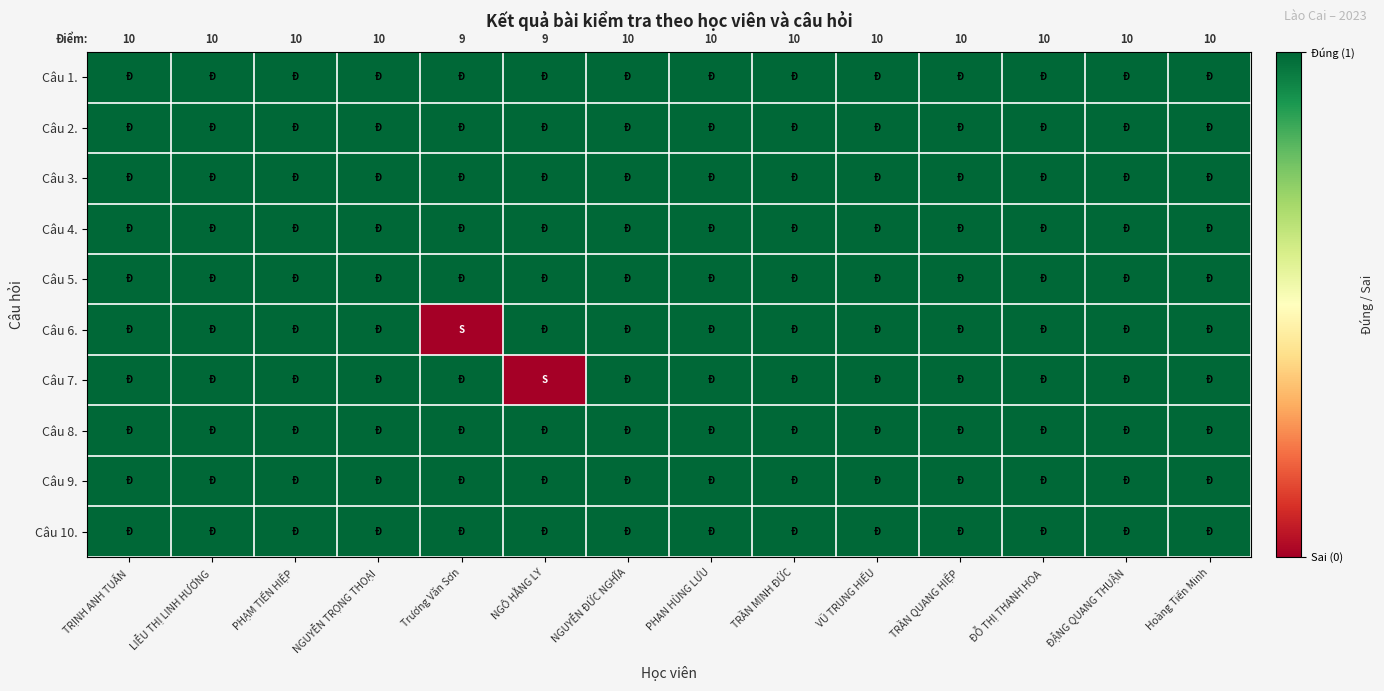

Which series changed the most between NGUYỄN TRỌNG THOẠI and ĐẶNG QUANG THUẬN?

Câu 1.